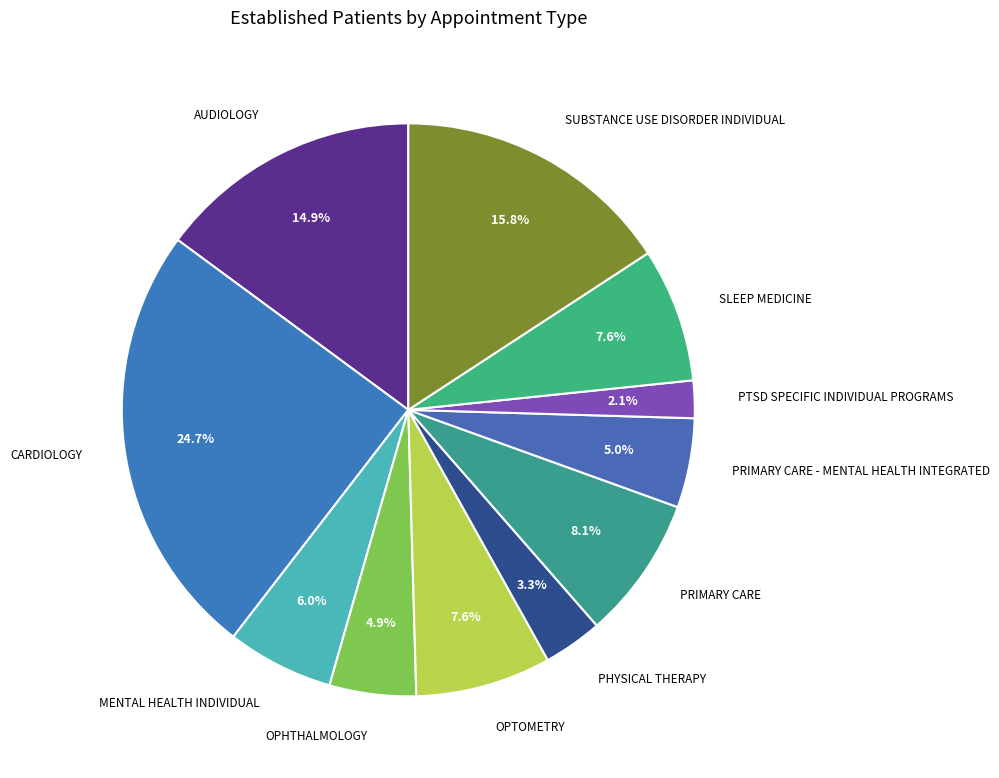

Which category has the smallest portion of the pie?

PTSD SPECIFIC INDIVIDUAL PROGRAMS